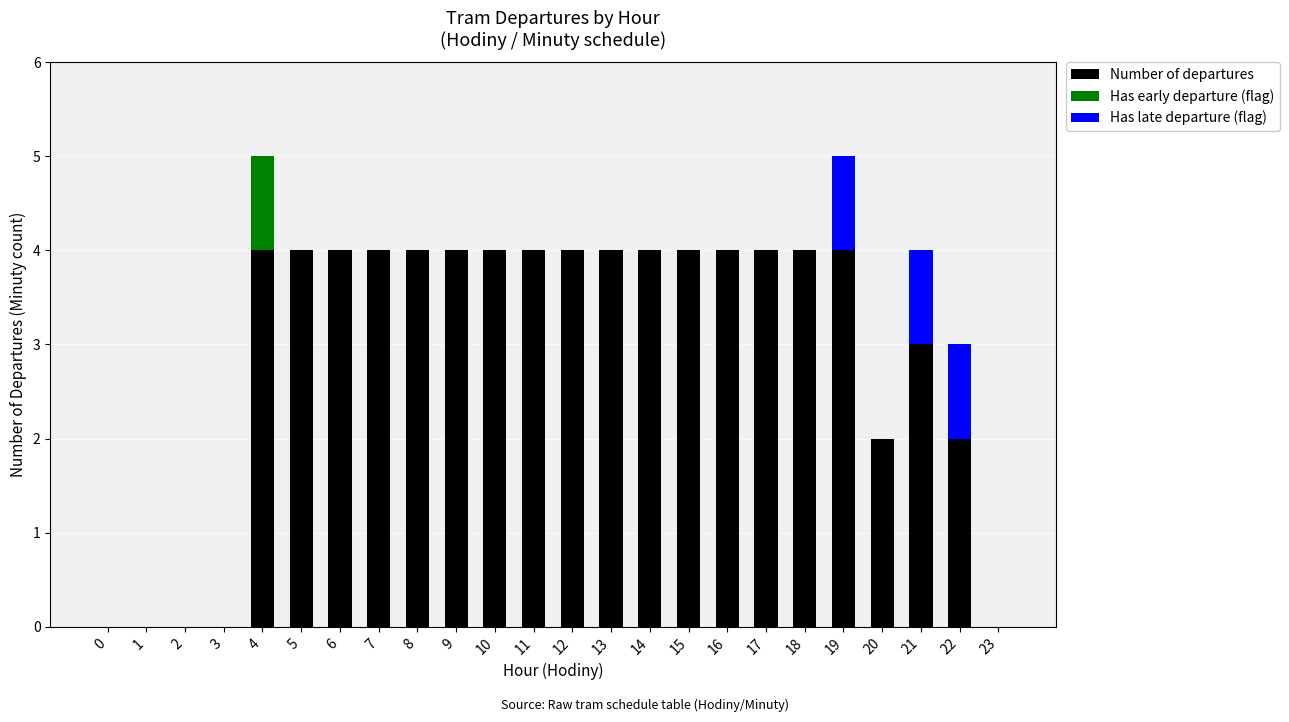

What is the approximate value of Number of departures at 16?

4